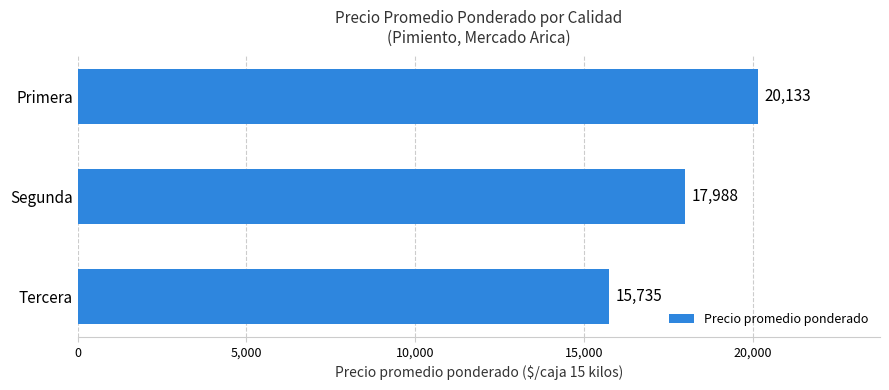

What is the change in value from Segunda to Primera?

+2145